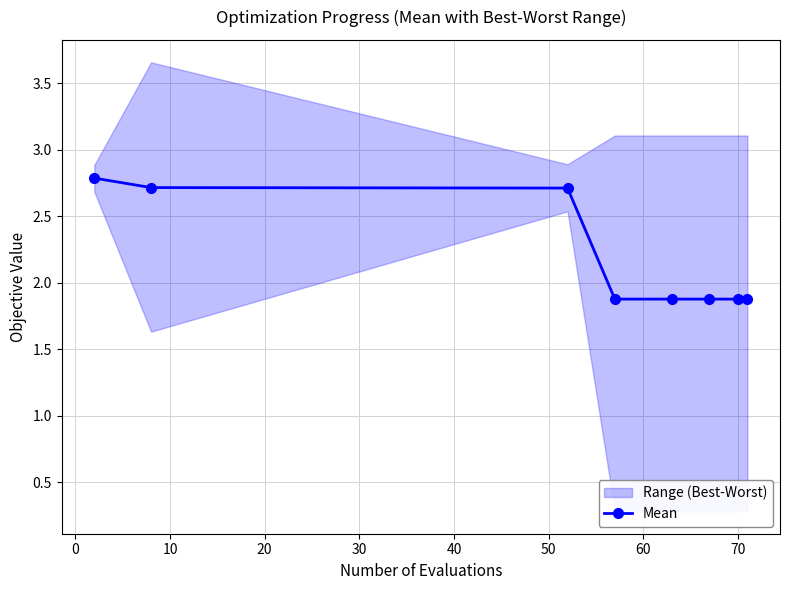

What is the value of the Mean point at the 4th from the left?

1.9